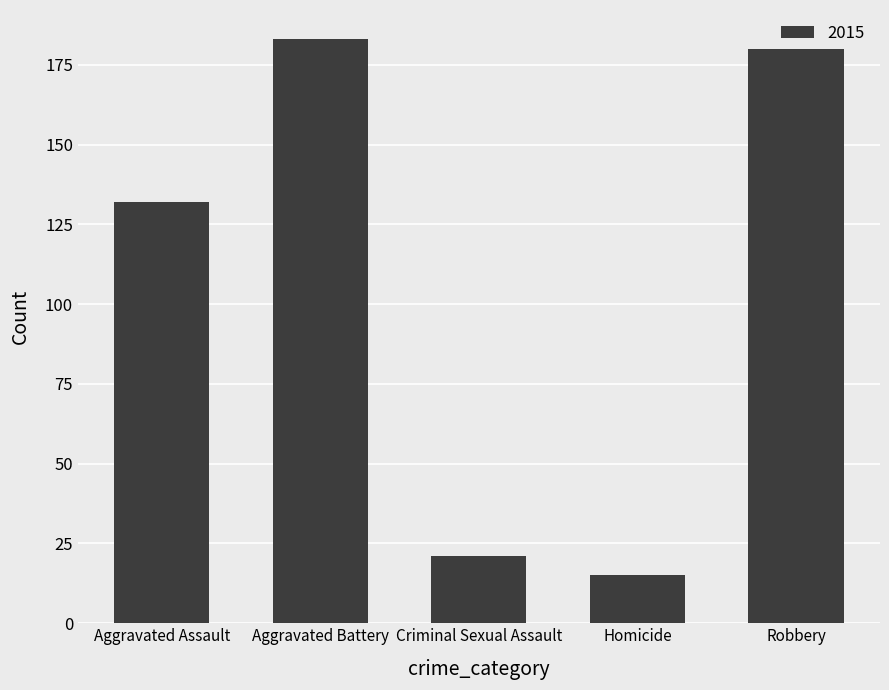

Reading left to right, what are all the values shown in this chart?

Aggravated Assault=132	Aggravated Battery=183	Criminal Sexual Assault=21	Homicide=15	Robbery=180